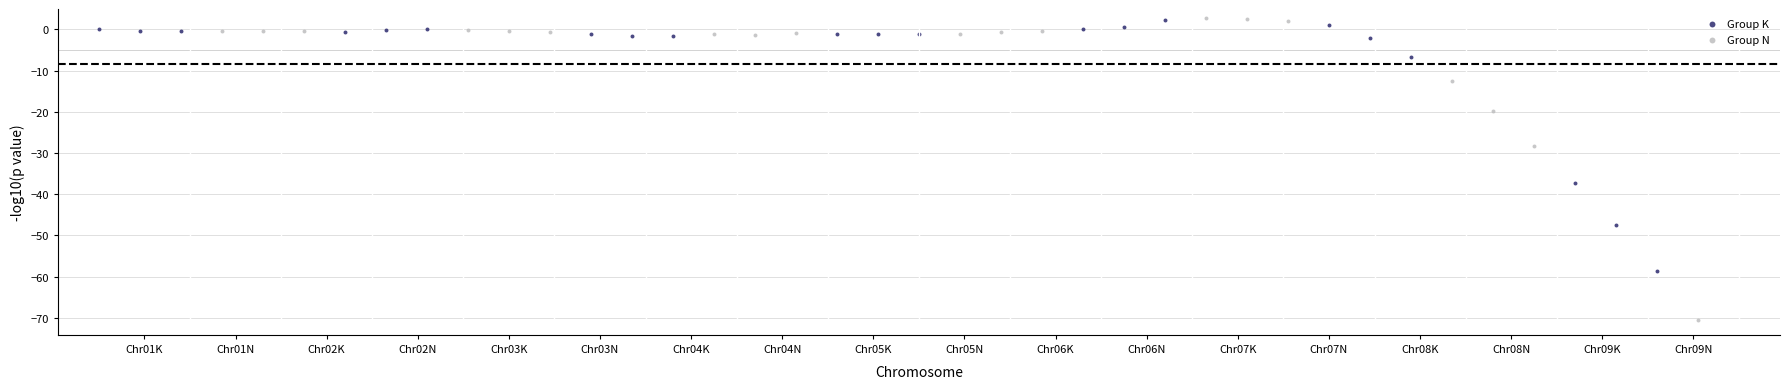

Which series reaches the minimum Y coordinate?

Group N